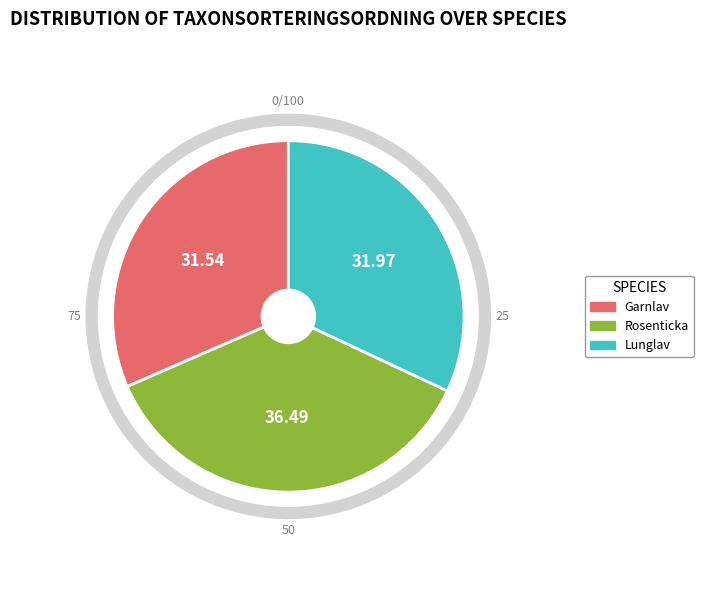

Do Lunglav (111815275) and Garnlav (111815382) together represent more than half of the pie?

Yes